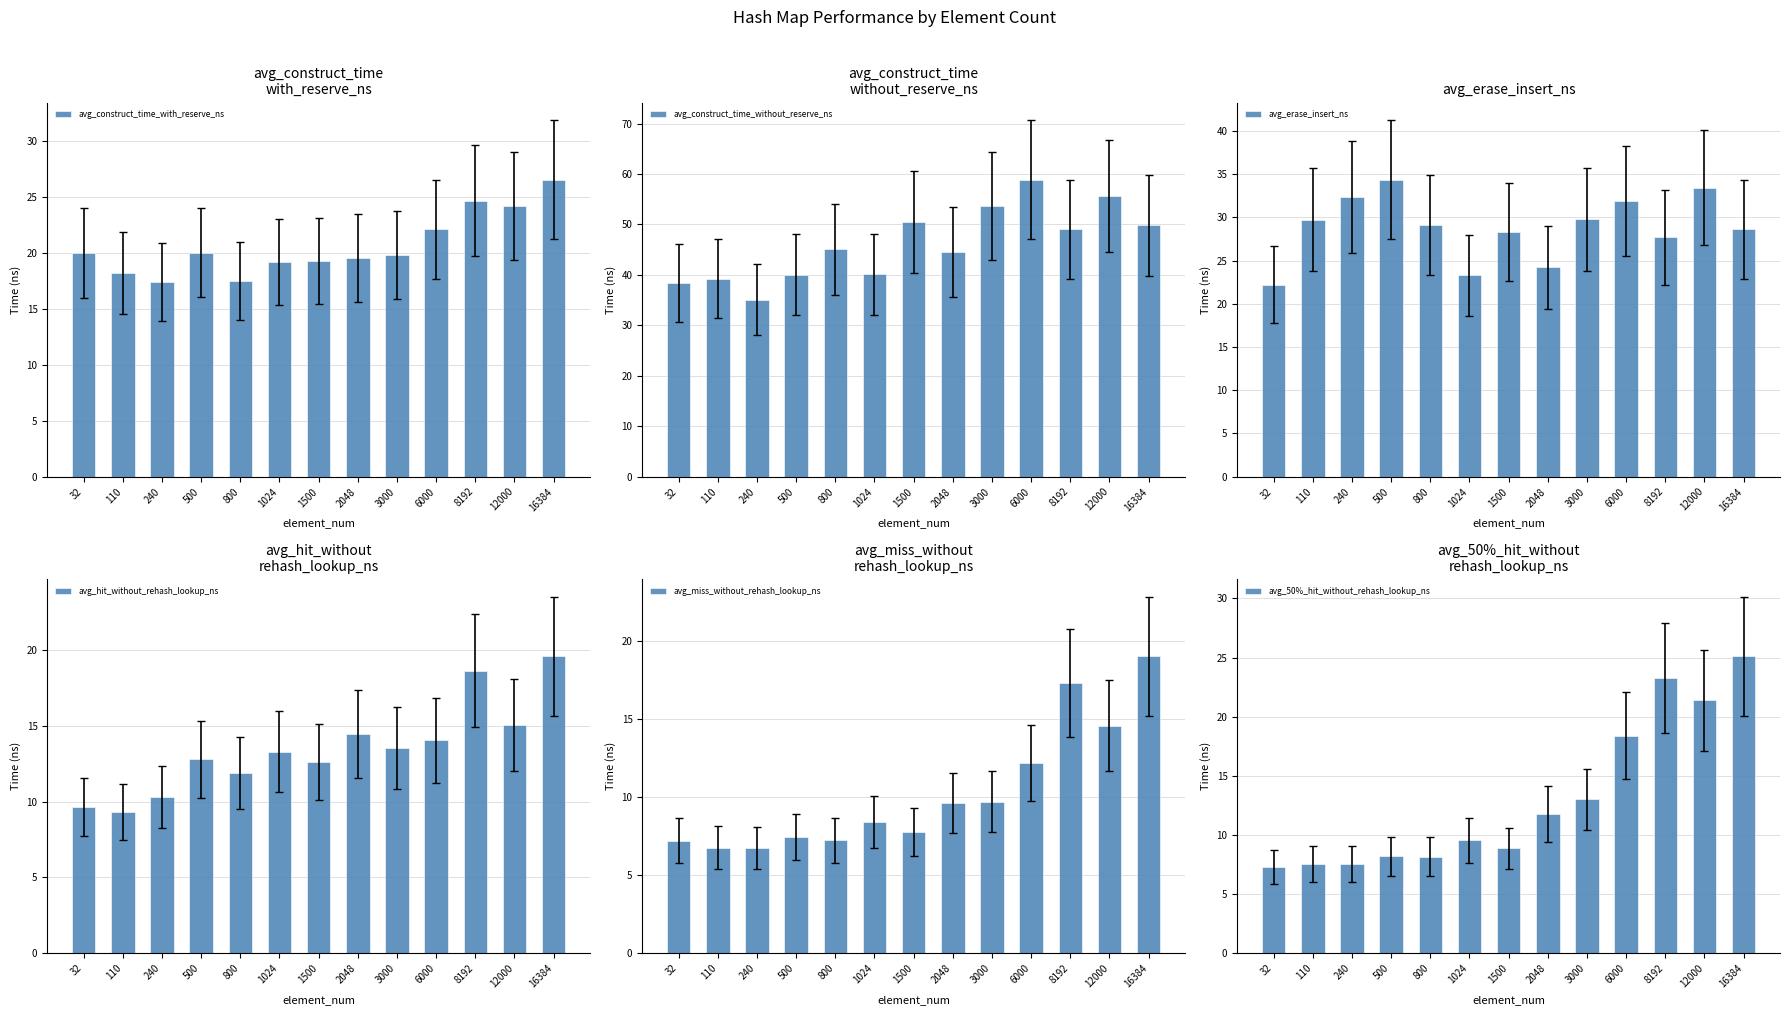

What are all the series names shown in the legend?

avg_construct_time_with_reserve_ns, avg_construct_time_without_reserve_ns, avg_erase_insert_ns, avg_hit_without_rehash_lookup_ns, avg_miss_without_rehash_lookup_ns, avg_50%_hit_without_rehash_lookup_ns